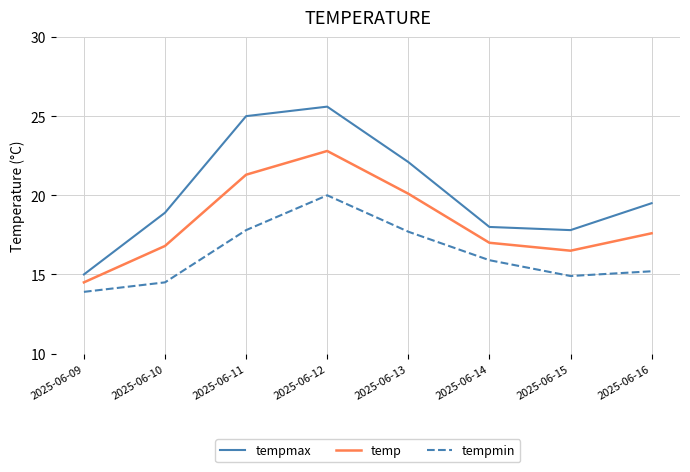

What is the sum of the tempmax values at 2025-06-15 and 2025-06-09?

32.8